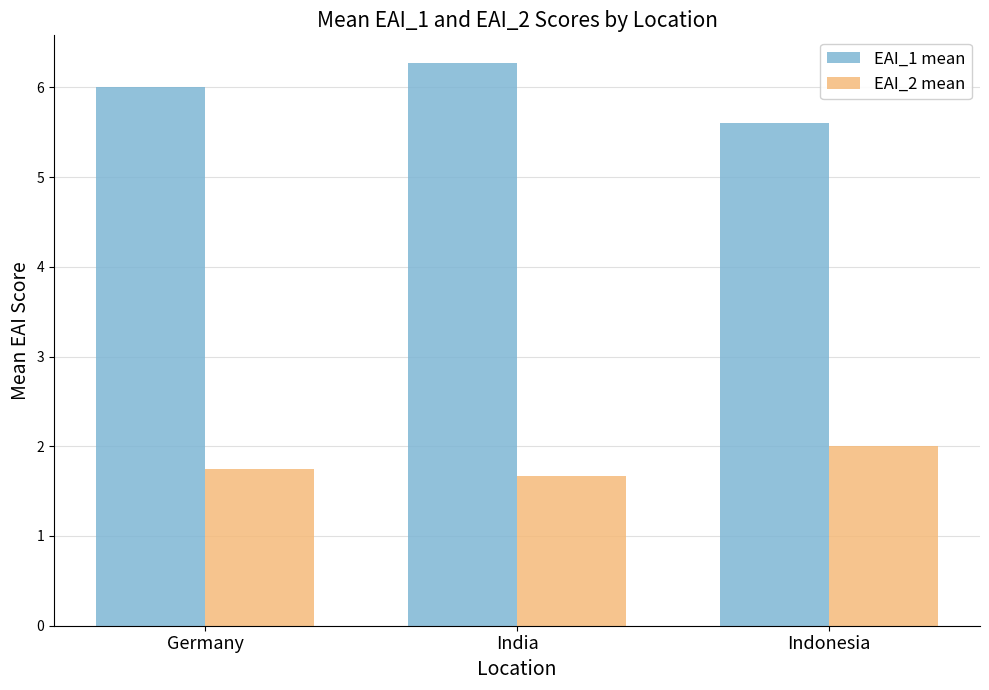

Where is EAI_2 mean nearest to the value 1?

India